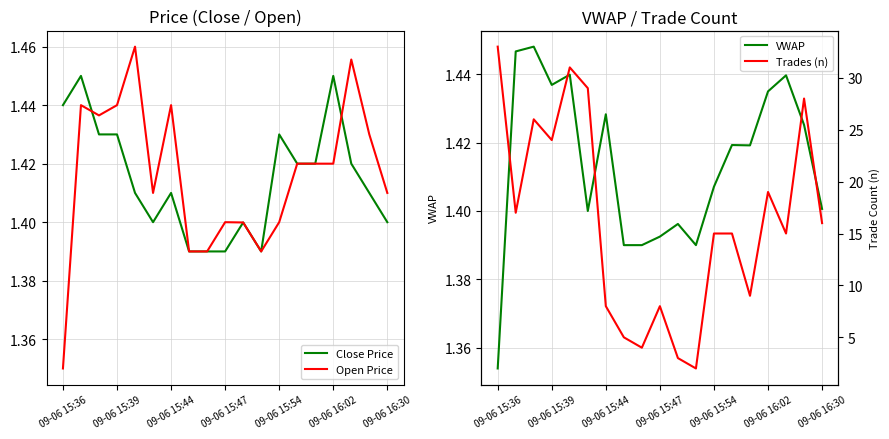

How many interior local valleys does the Trades (n) series have?

6